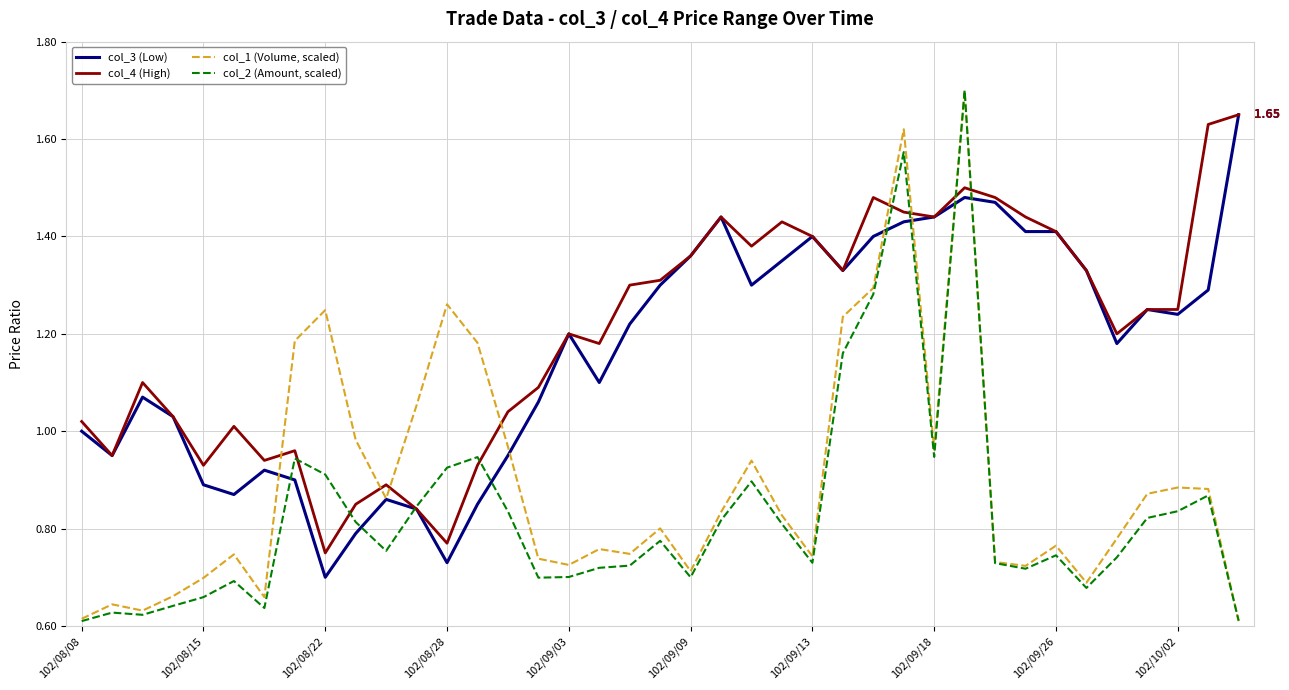

True or false: col_4 (High) and col_1 (Volume, scaled) intersect in this chart.

True